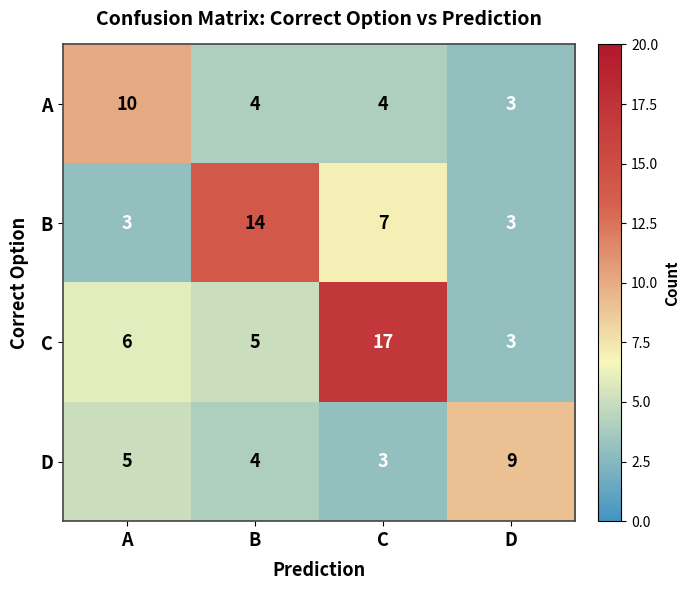

At which category is the sum across all series the highest?

C